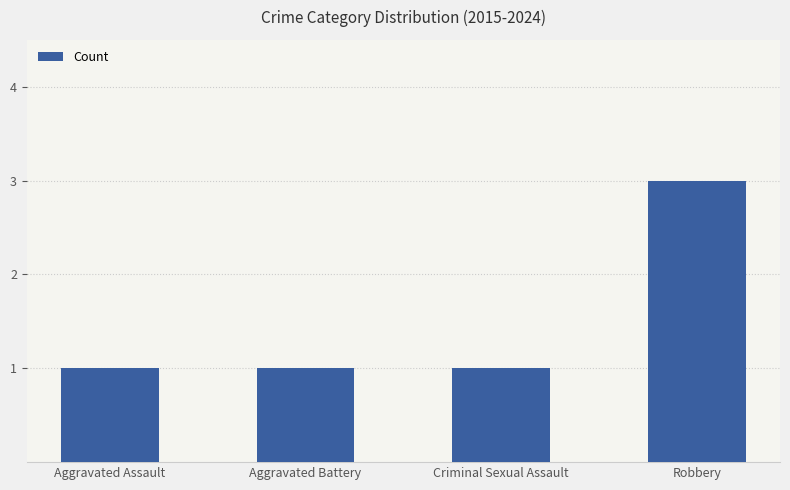

What is the maximum value shown in the chart?

3